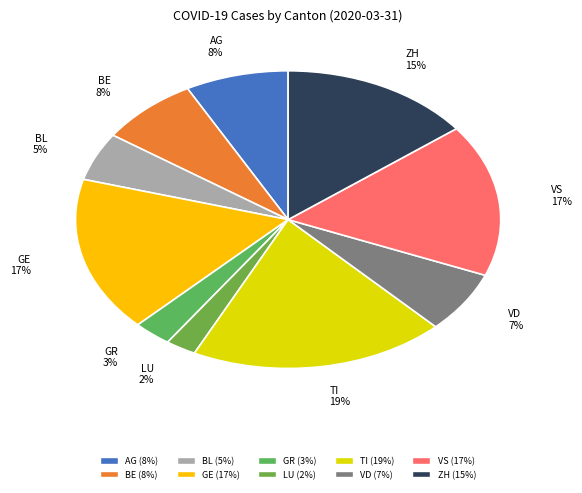

How many slices are in this pie chart?

10